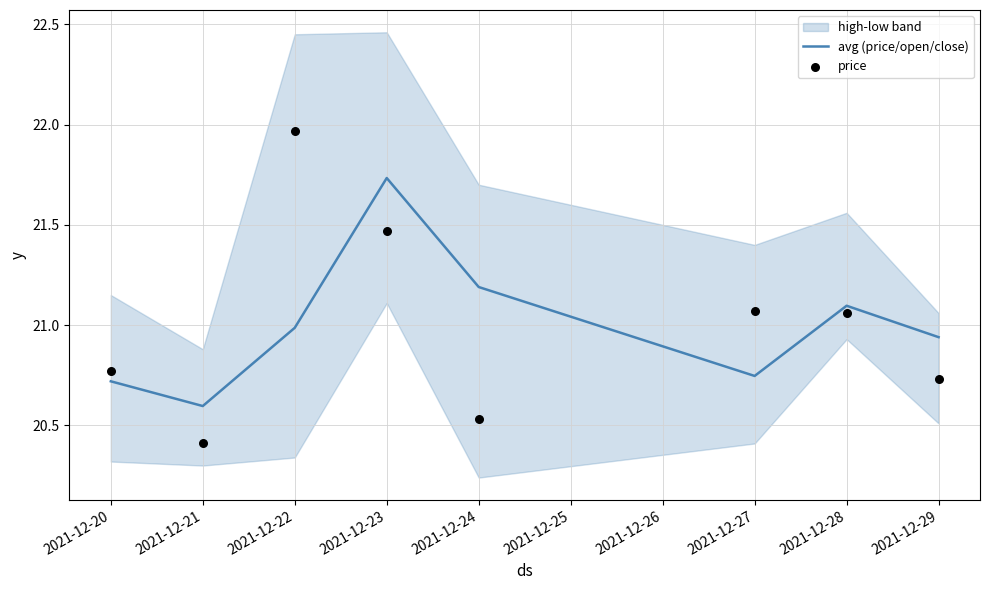

The value of avg (price/open/close) at 2021-12-22 is 21.0. True or false?

True